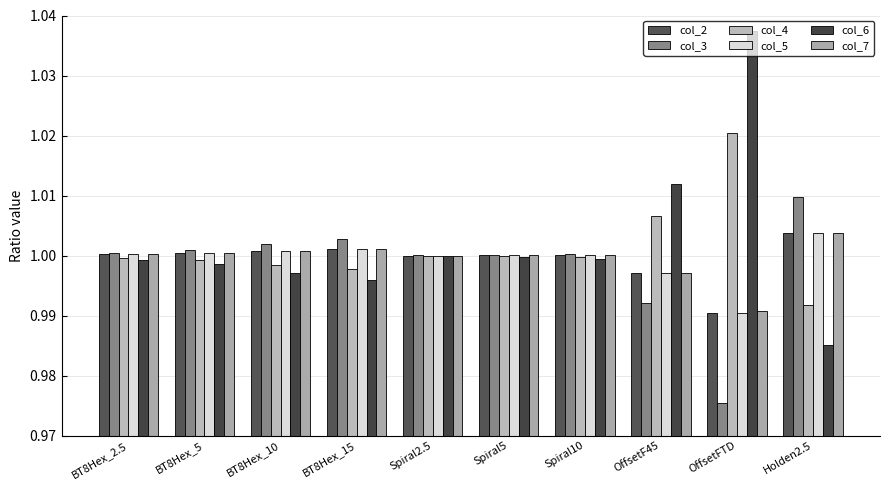

The value of col_3 at Spiral5 is 1.0. True or false?

True